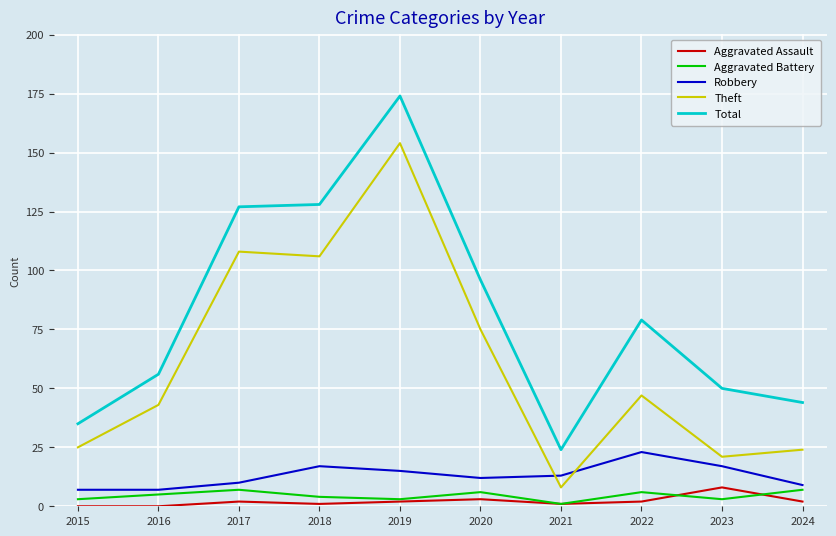

Is it true that Theft equals 35 at 2015?

False